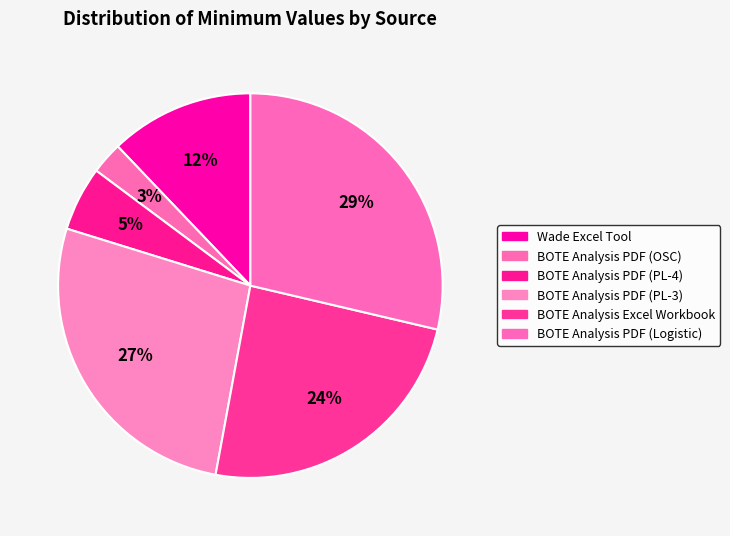

Does any single category account for the majority?

No